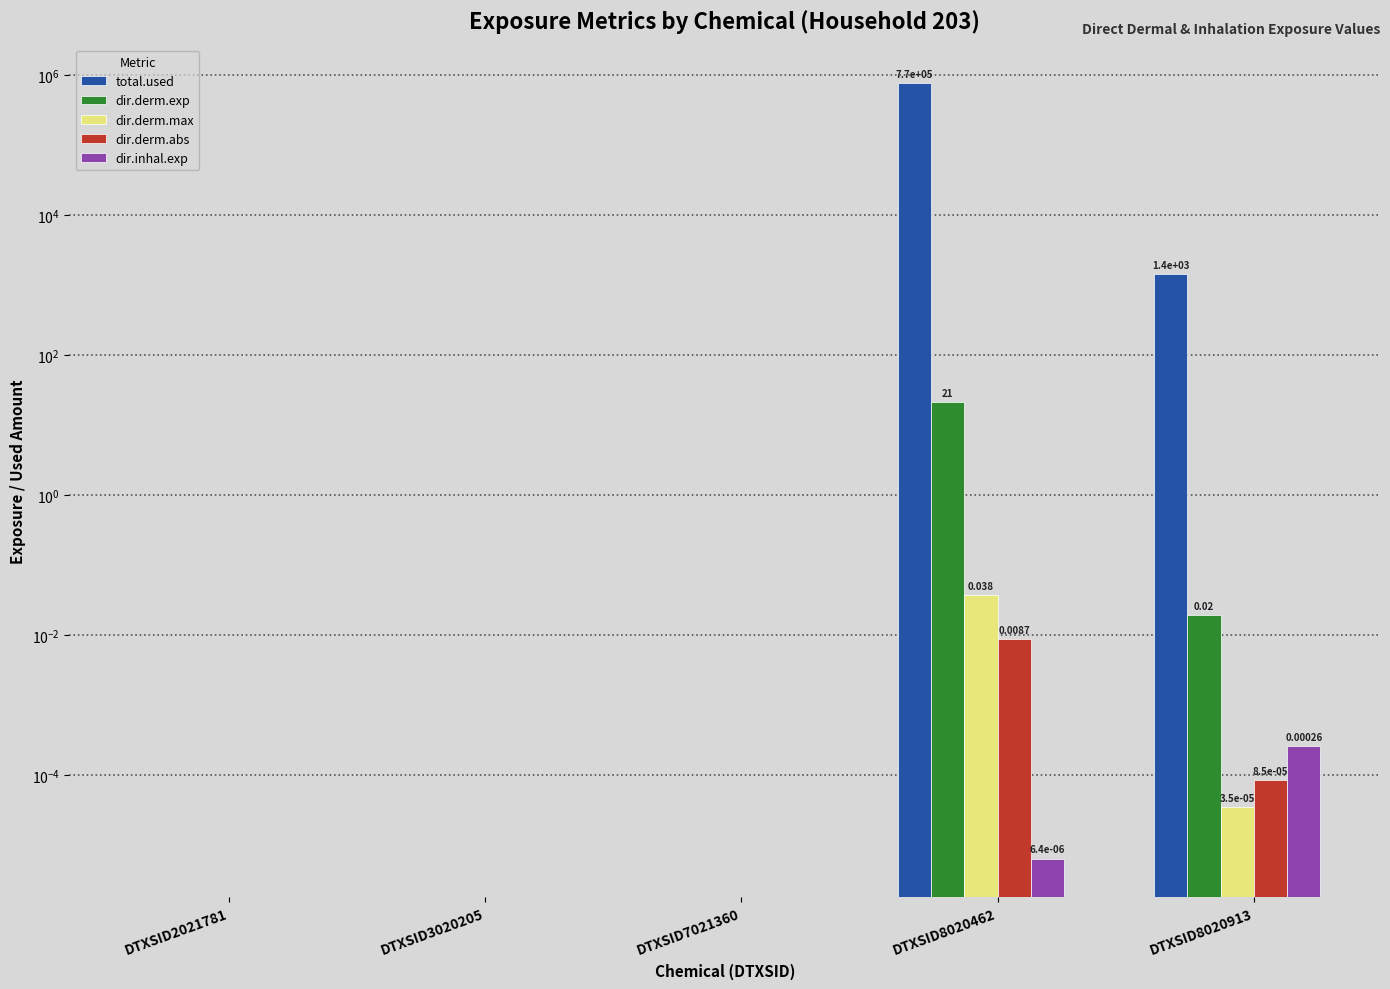

Which series has the widest spread of values?

total.used